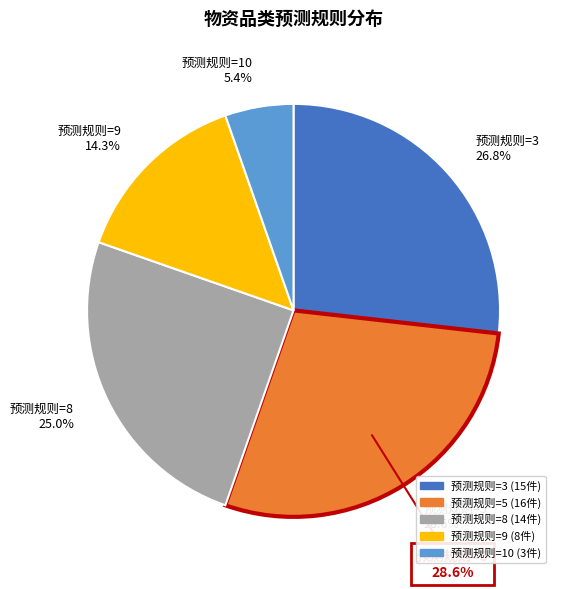

What is the total percentage of 预测规则=10 and 预测规则=3?

32.1%